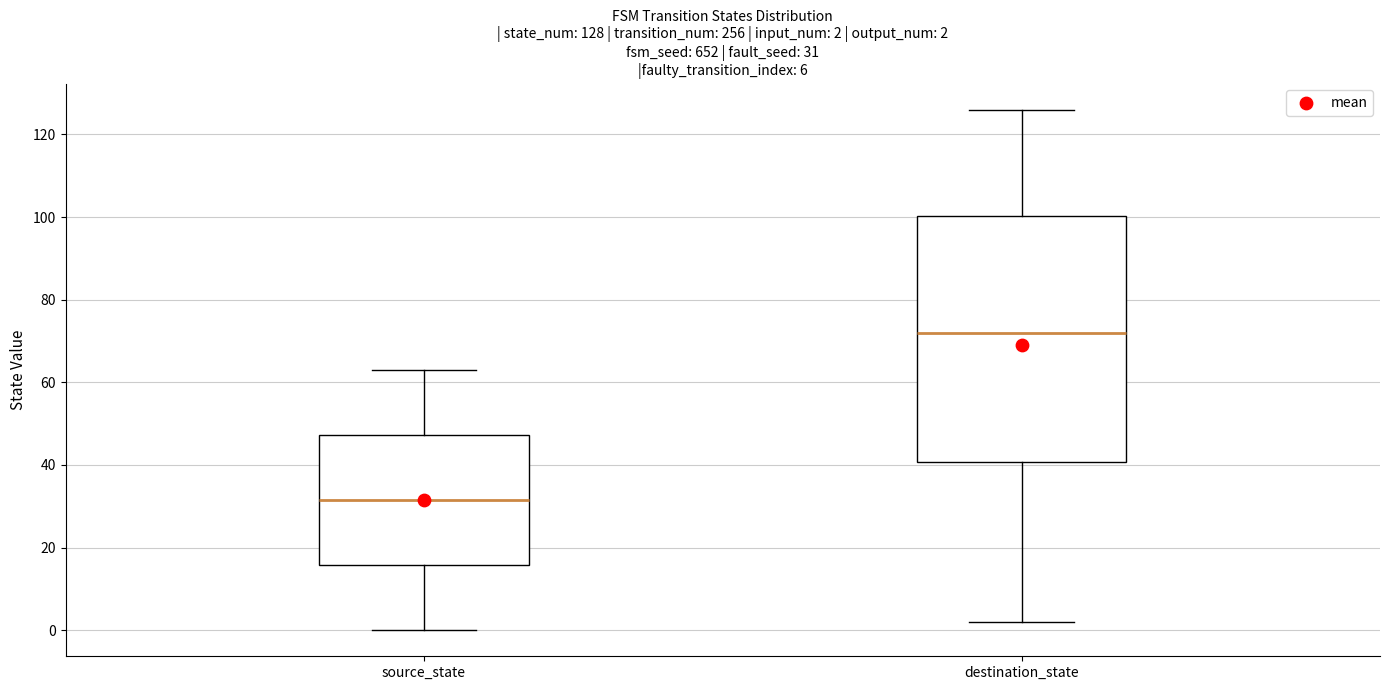

Which box's median line is the highest?

destination_state